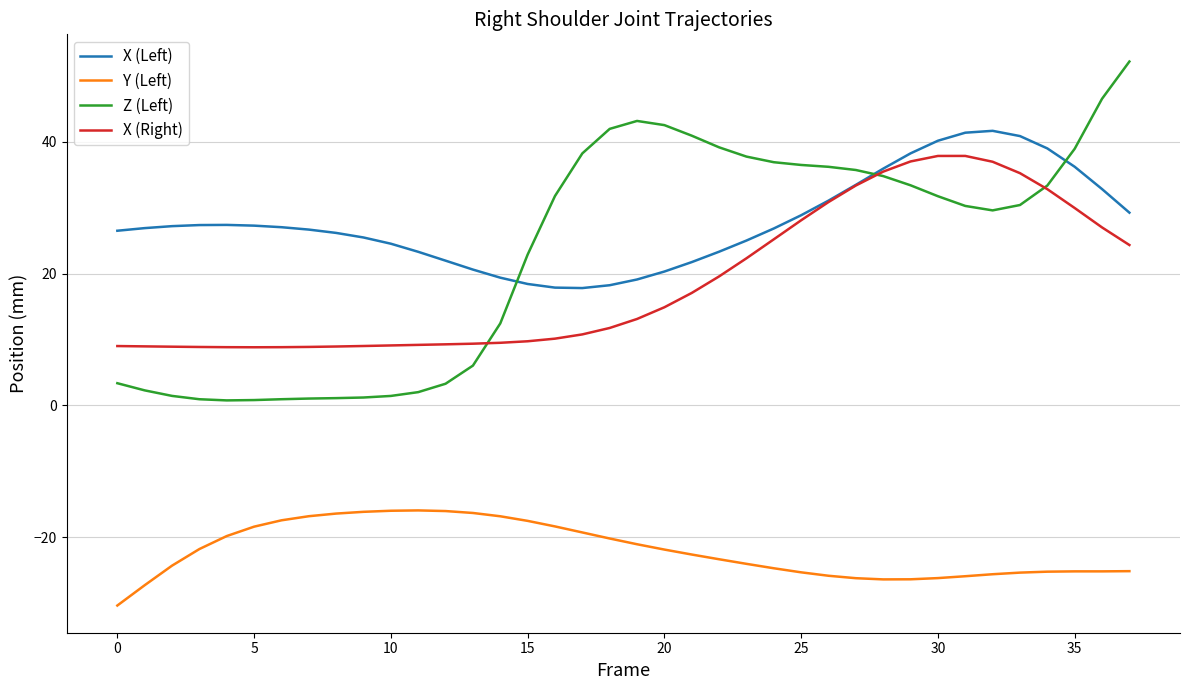

What is the highest value of the Z (Left) series?

52.2